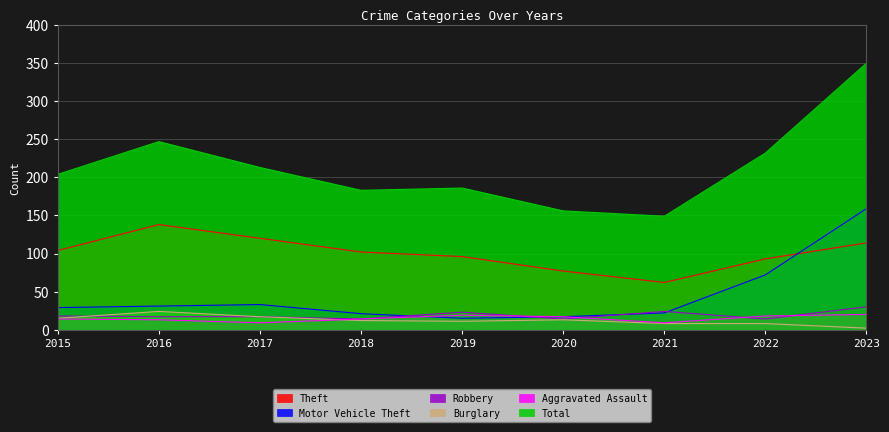

What is the value of the Burglary point at the 5th from the left?

11